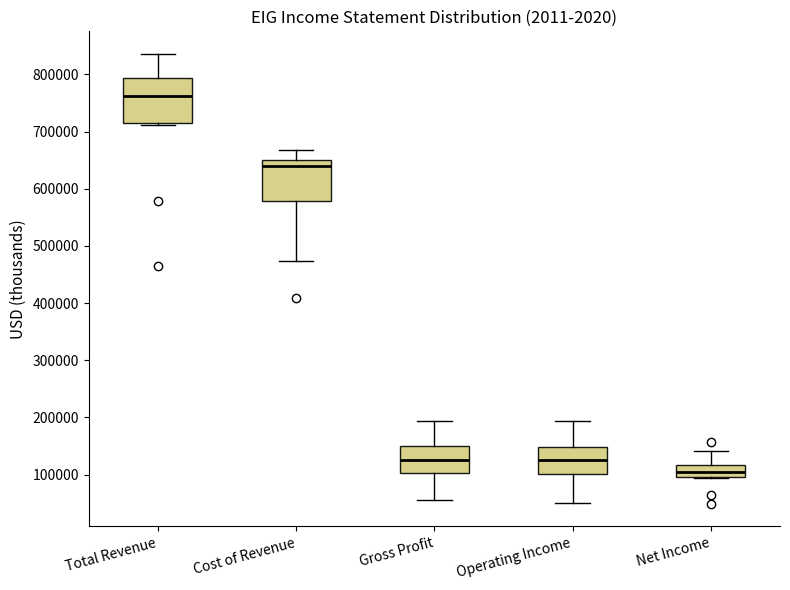

Which box's median line is the lowest?

Net Income